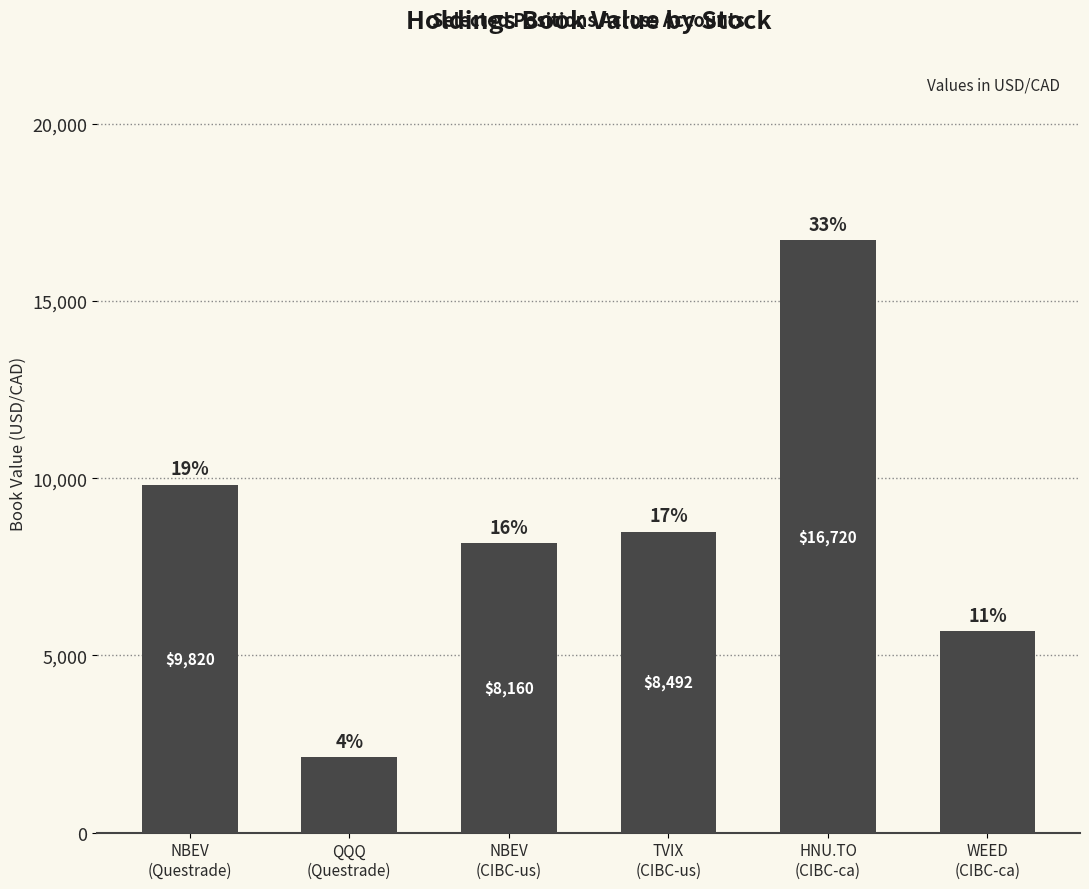

What is the average value?

8500.1